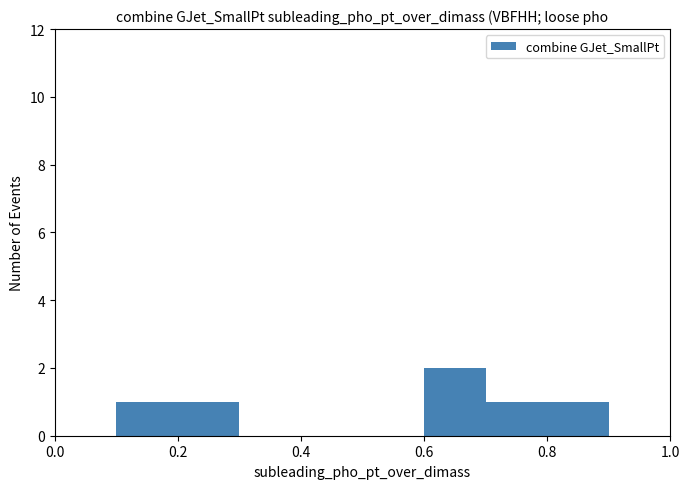

Reading left to right, list every bar in this chart as the range it spans on the x-axis followed by its height. The values are not printed on the chart, so give them approximately, as read against the axis.

0.0 to 0.1: 0
0.1 to 0.2: 1
0.2 to 0.3: 1
0.3 to 0.4: 0
0.4 to 0.5: 0
0.5 to 0.6: 0
0.6 to 0.7: 2
0.7 to 0.8: 1
0.8 to 0.9: 1
0.9 to 1.0: 0